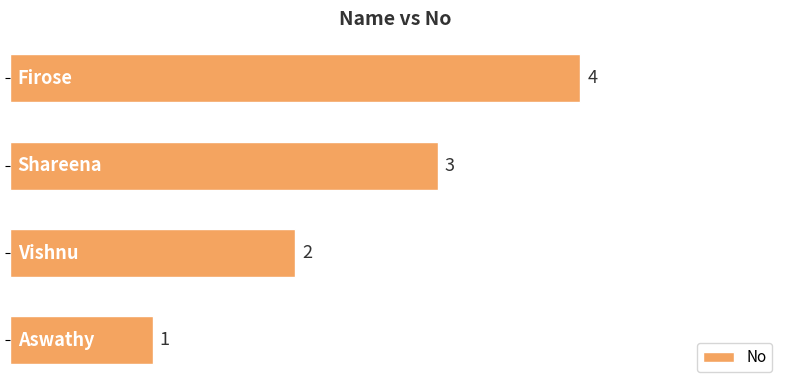

How many values are below 3?

2